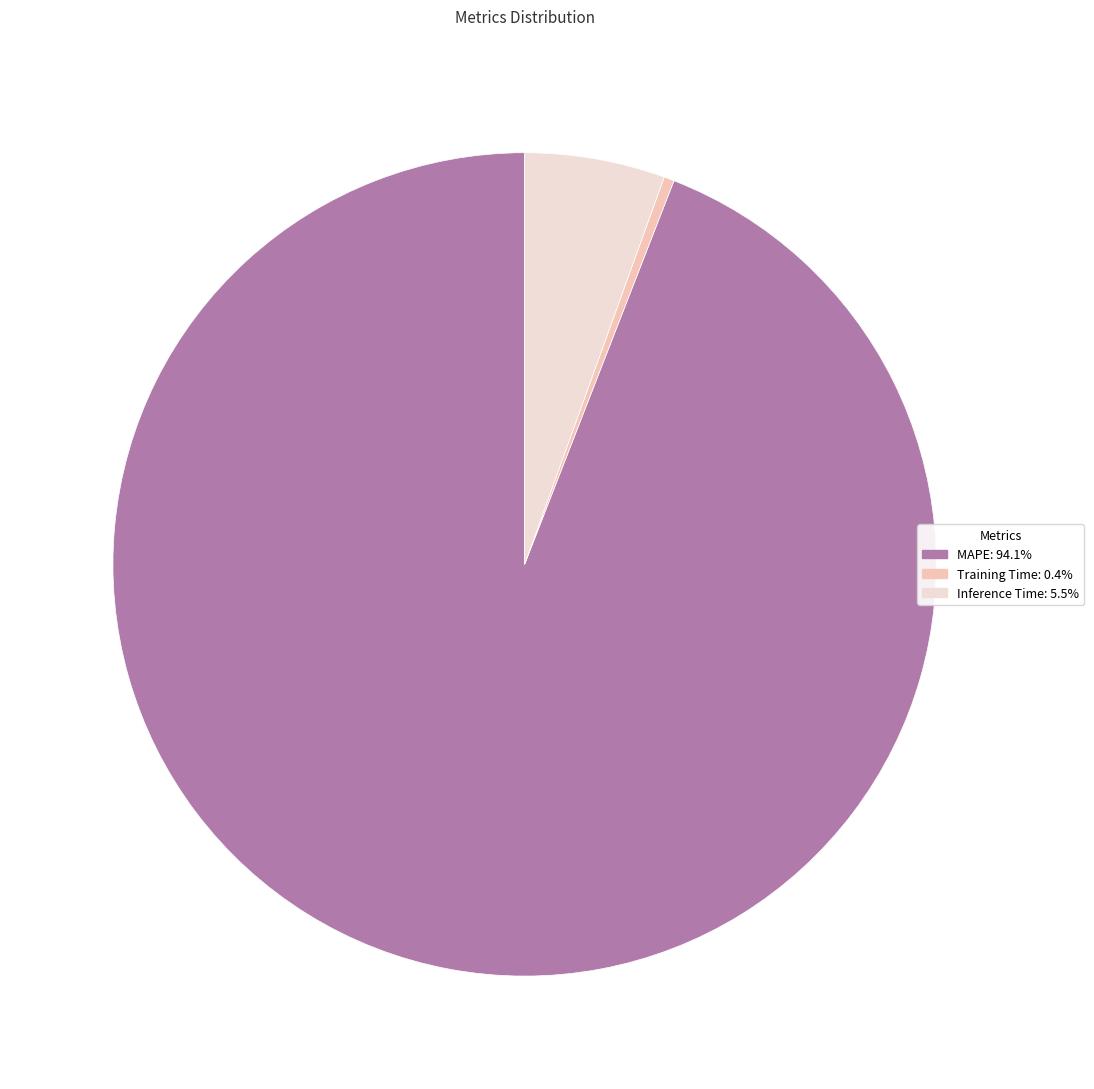

The MAPE slice represents 99% of the pie. True or false?

False